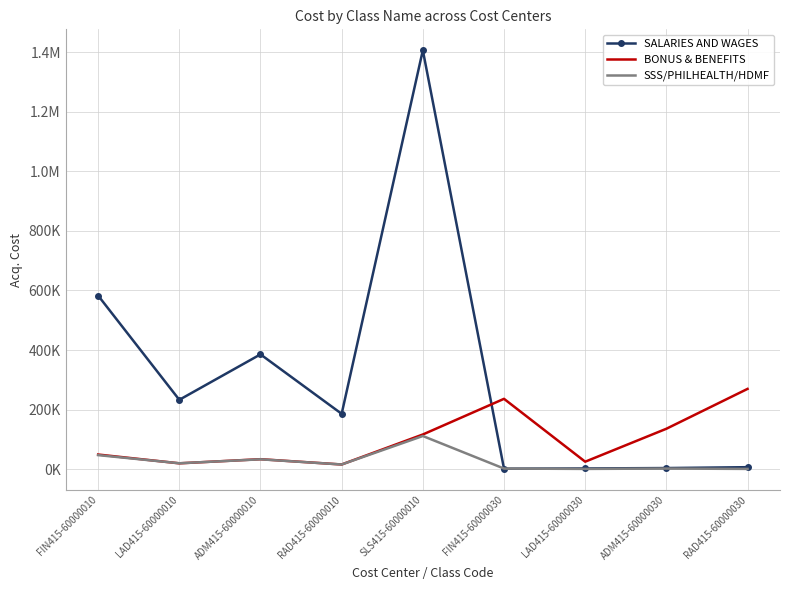

Reading left to right, transcribe all the data shown in this chart.

SALARIES AND WAGES: 582809.8	233076.8	385635.2	186111.1	1406092.0	1938.5	2775.5	4098.9	7033.0
BONUS & BENEFITS: 49488.0	19950.0	33830.0	16050.0	116734.9	236399.0	25443.5	135949.5	269723.6
SSS/PHILHEALTH/HDMF: 47512.5	20165.0	33417.5	16085.0	111620.0	2400.0	1200.0	2400.0	1200.0